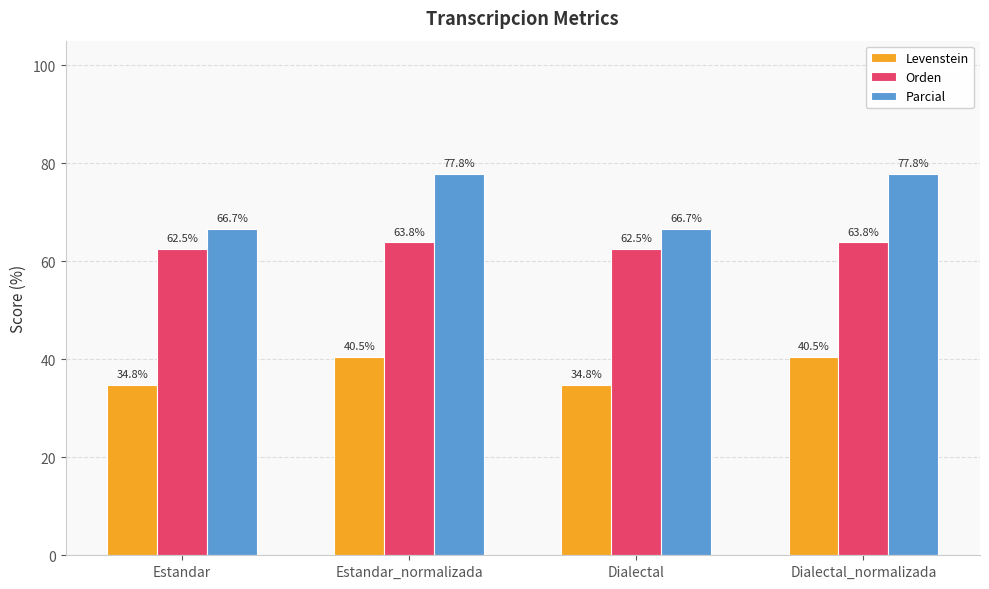

Is it true that Orden equals 93.1 at Dialectal_normalizada?

False